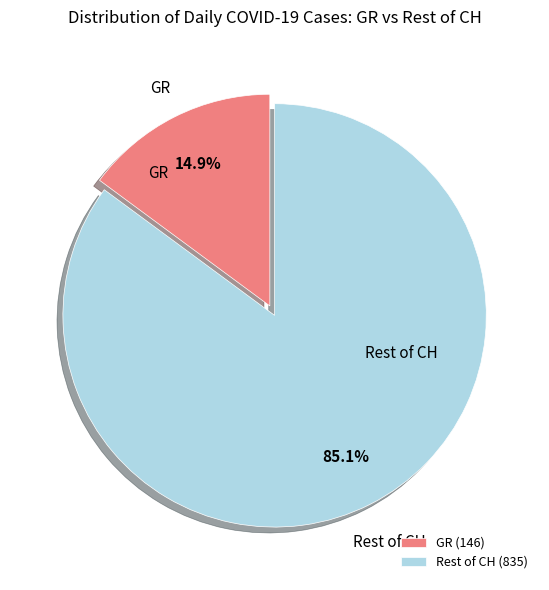

Does Rest of CH (835) represent more than half of the total?

Yes